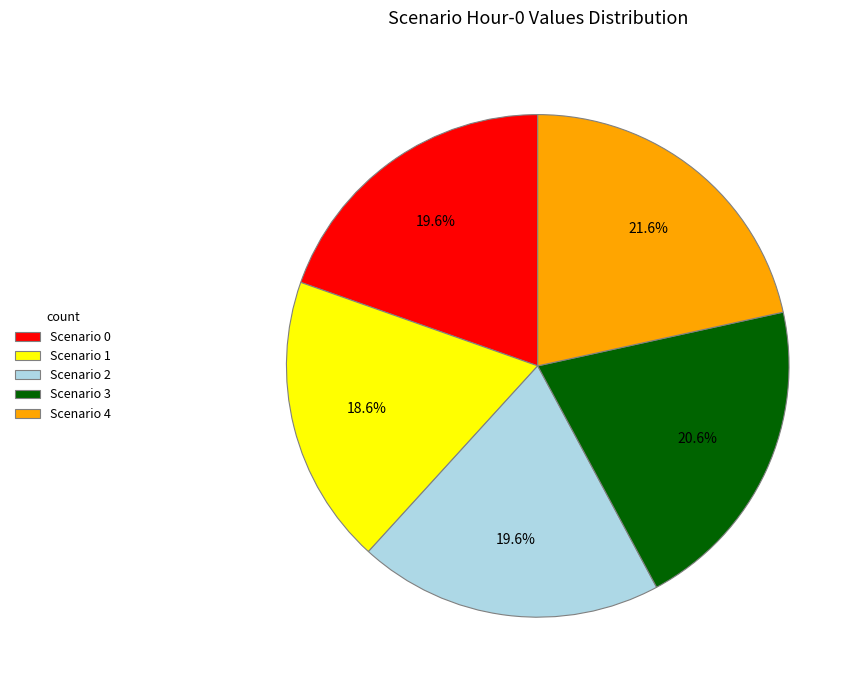

Approximately how many times larger is the value at Scenario 3 compared to Scenario 4?

1.0